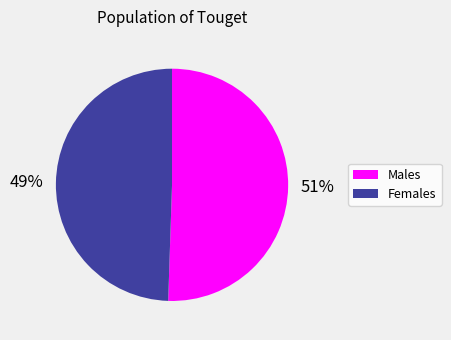

Is there a majority slice in this chart?

Yes